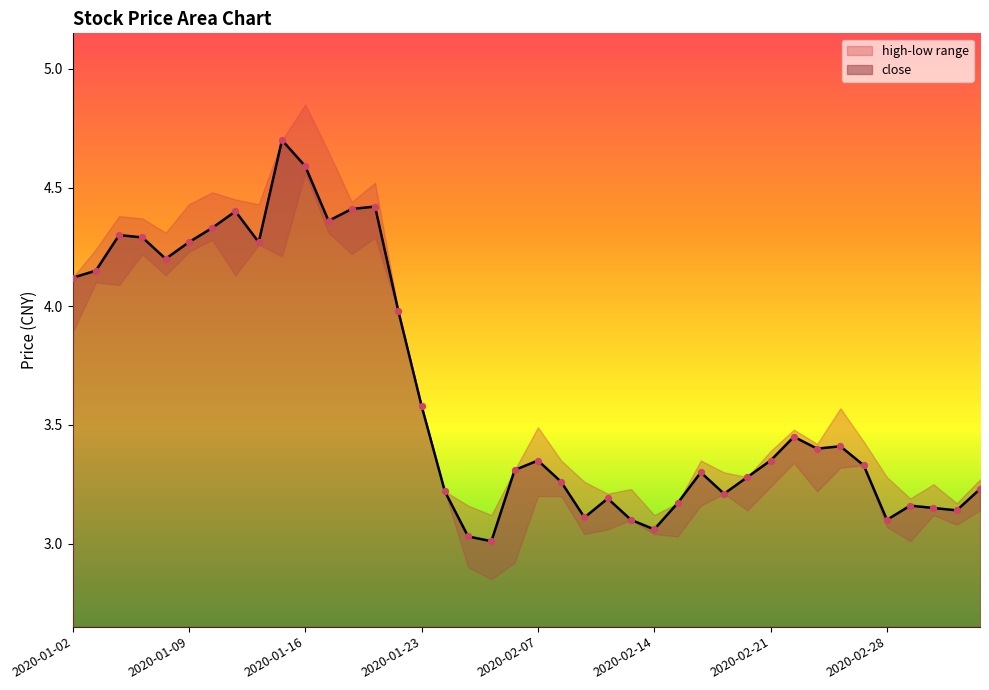

At how many categories does at least one series exceed 3?

40